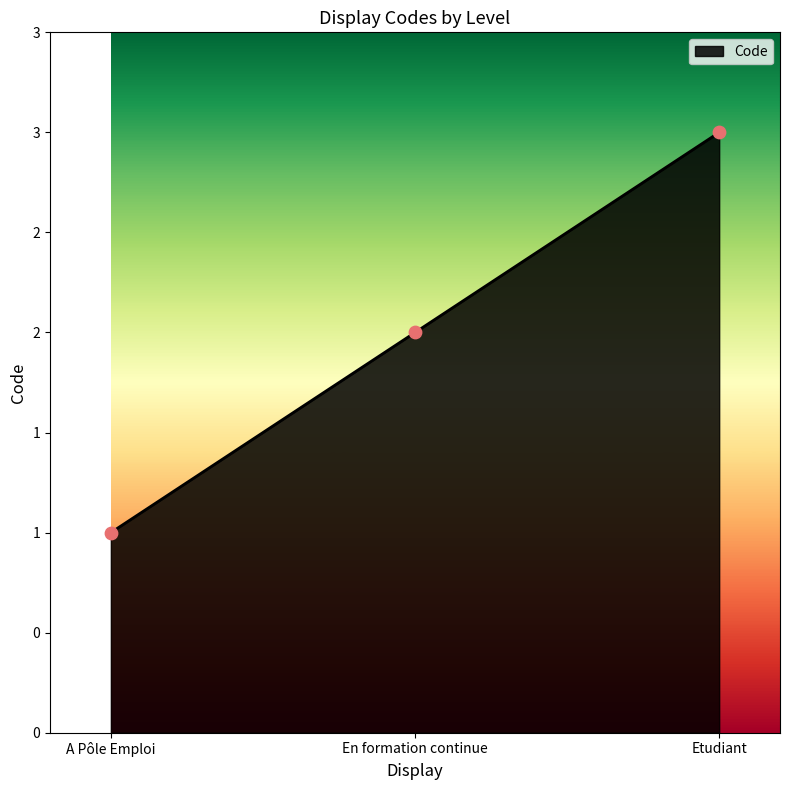

Between En formation continue and A Pôle Emploi, which is larger?

En formation continue